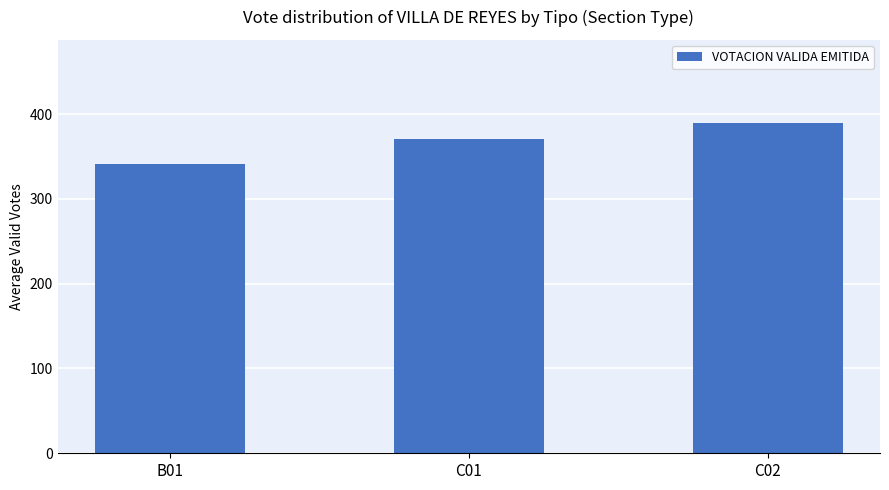

Approximately how many times larger is the value at C02 compared to C01?

1.1